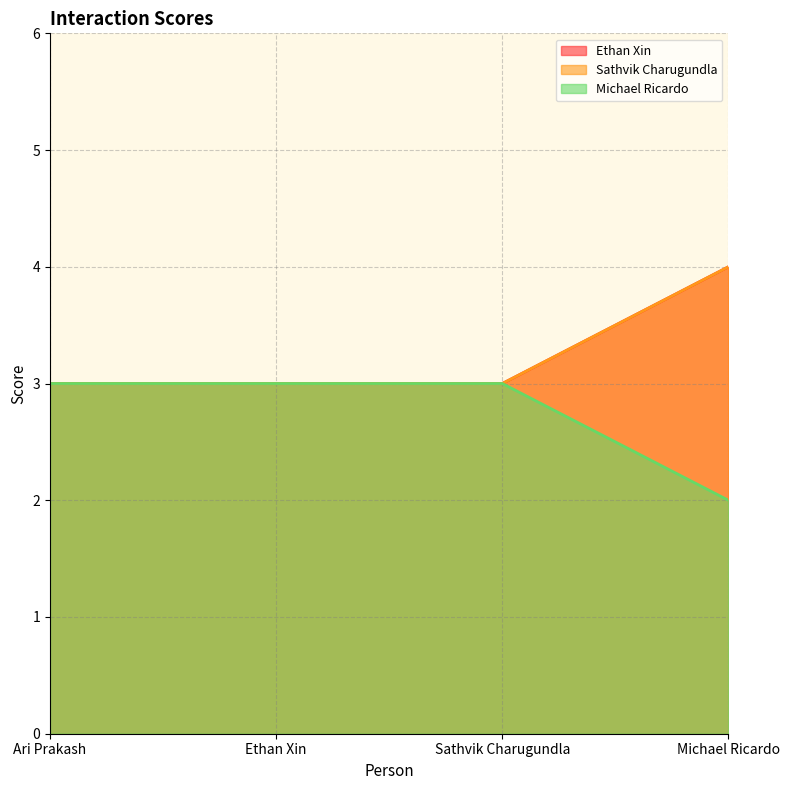

Which category has the highest value in the Michael Ricardo series?

Ari Prakash